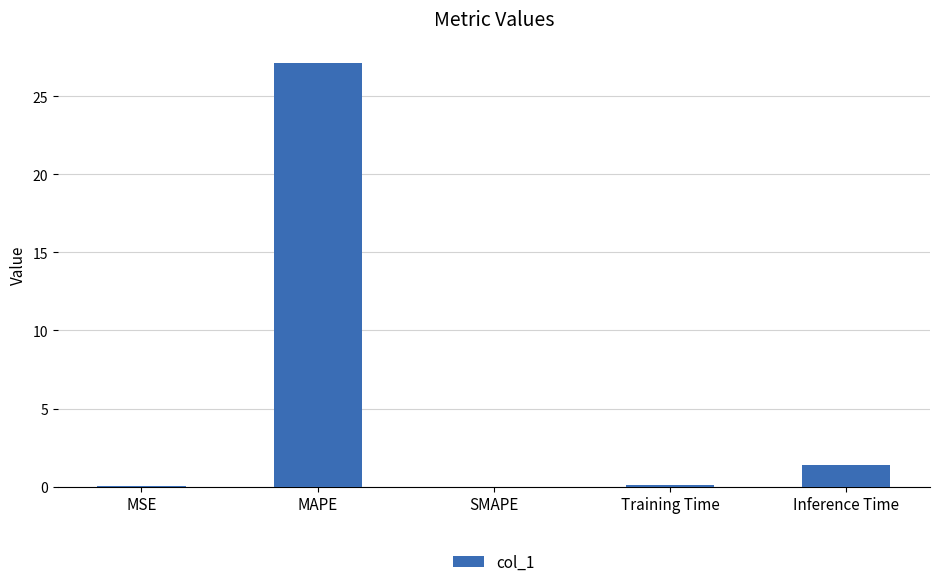

Is it true that the value at Training Time is 0.1?

True